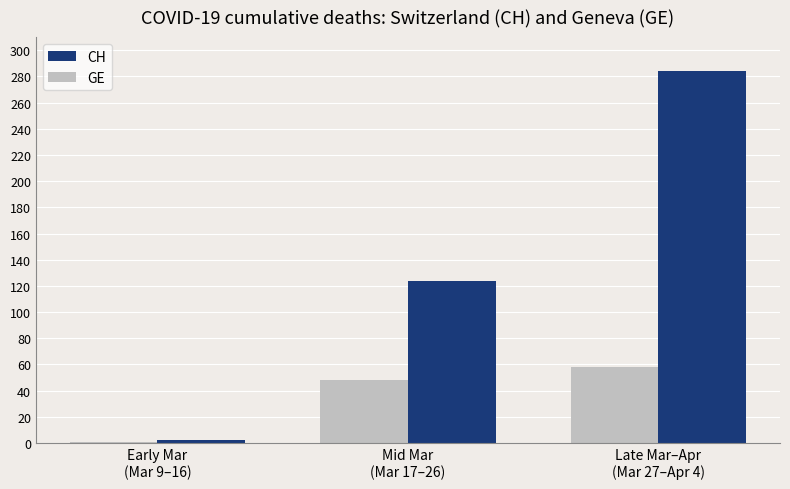

Rank the series by their maximum value, from lowest to highest.

GE, CH